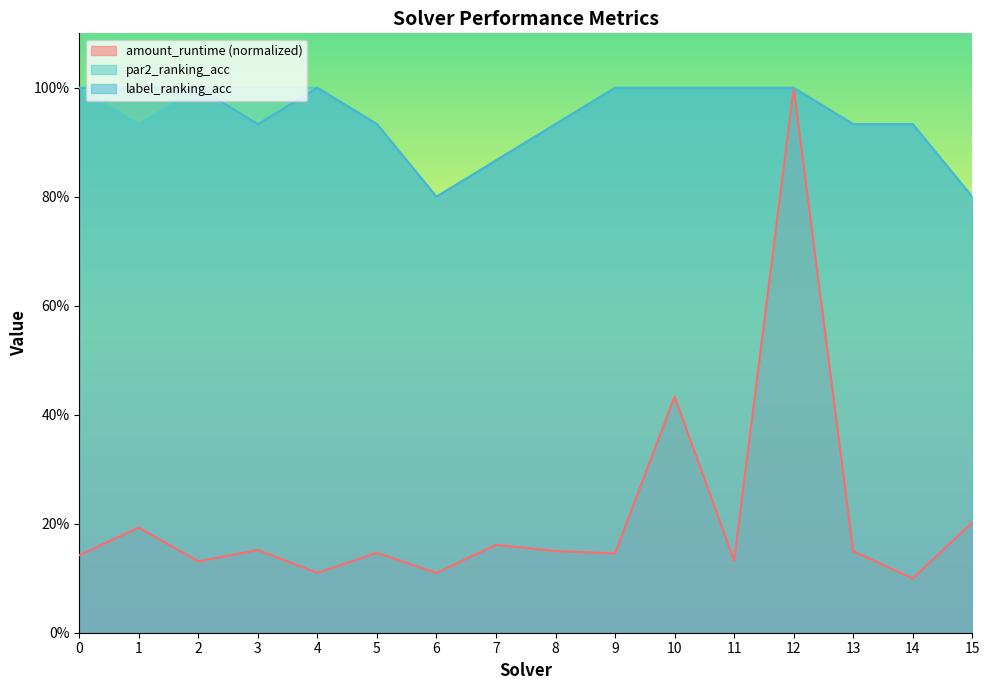

Between 0 and 9, which series saw the biggest shift?

amount_runtime